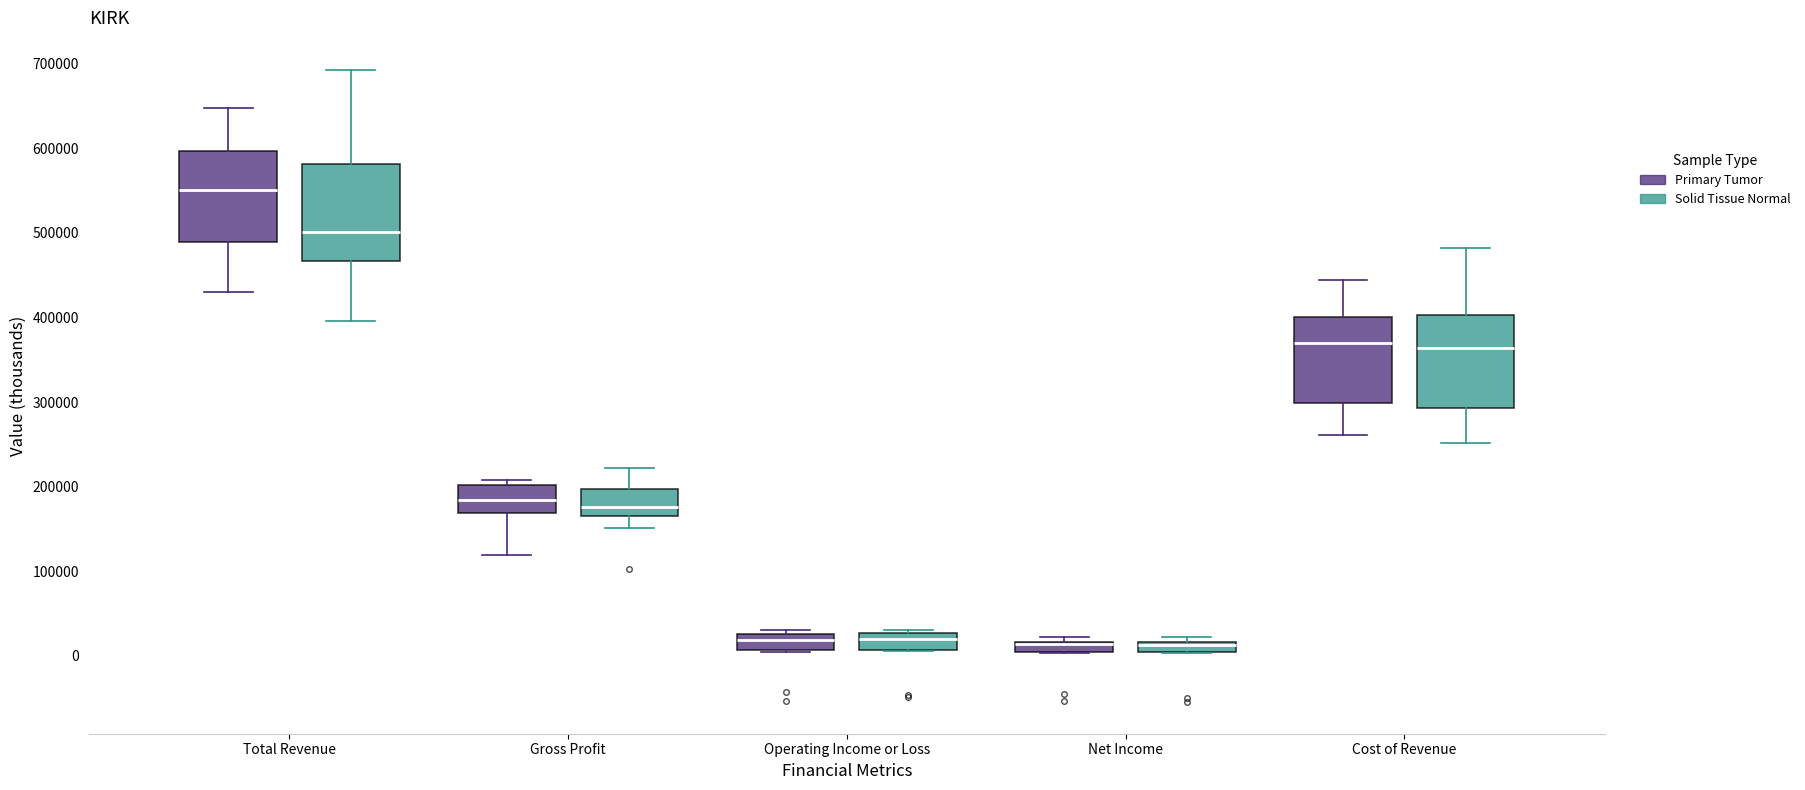

Where does the lower whisker of the box for Total Revenue (Primary Tumor) end on the y-axis? The values are not printed on the chart, so give them approximately, as read against the axis.

430000